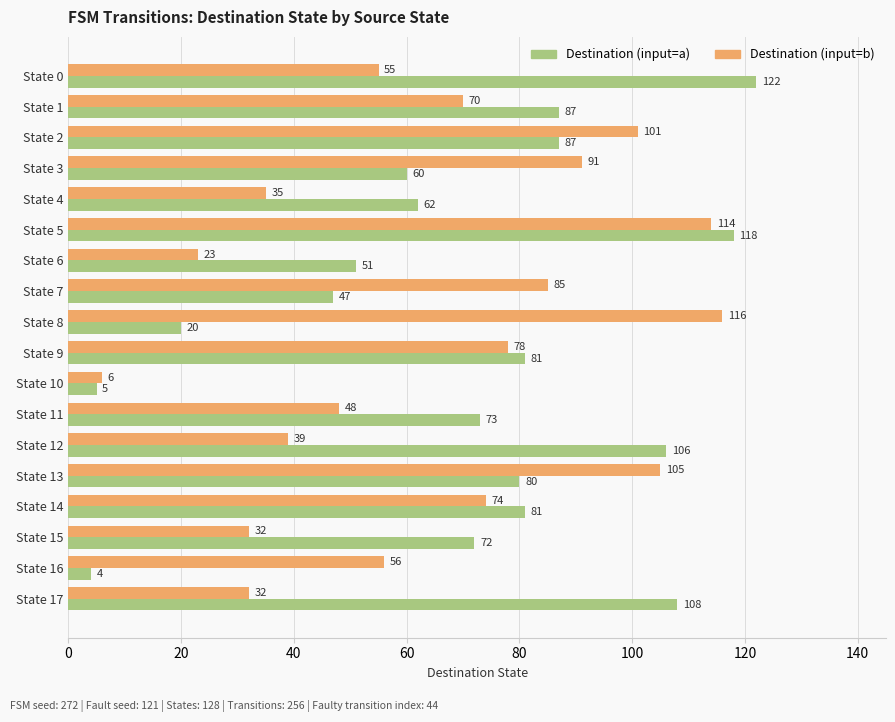

What value does the Destination (input=a) series have at State 0?

122